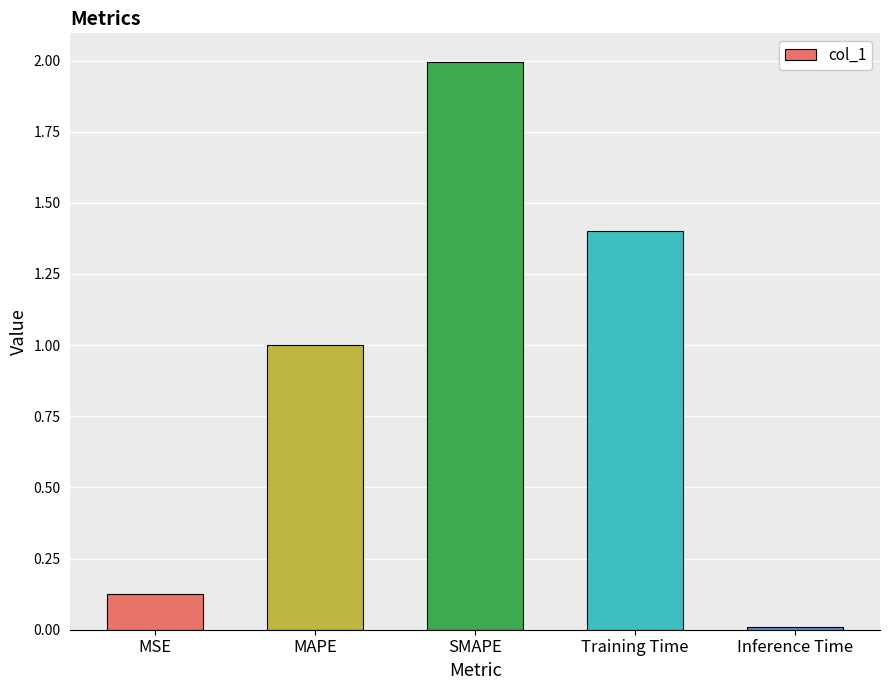

Is it true that the value at SMAPE is 2.8?

False